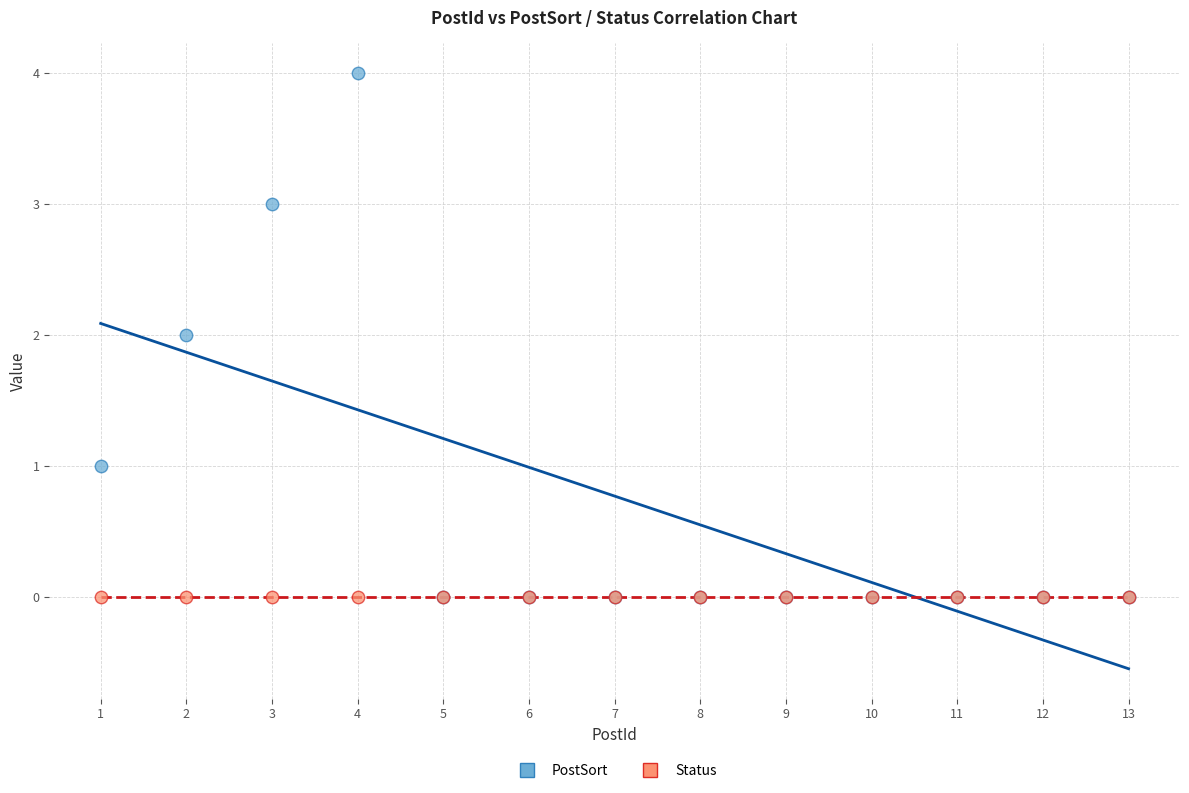

What are all the series names shown in the legend?

PostSort, Status